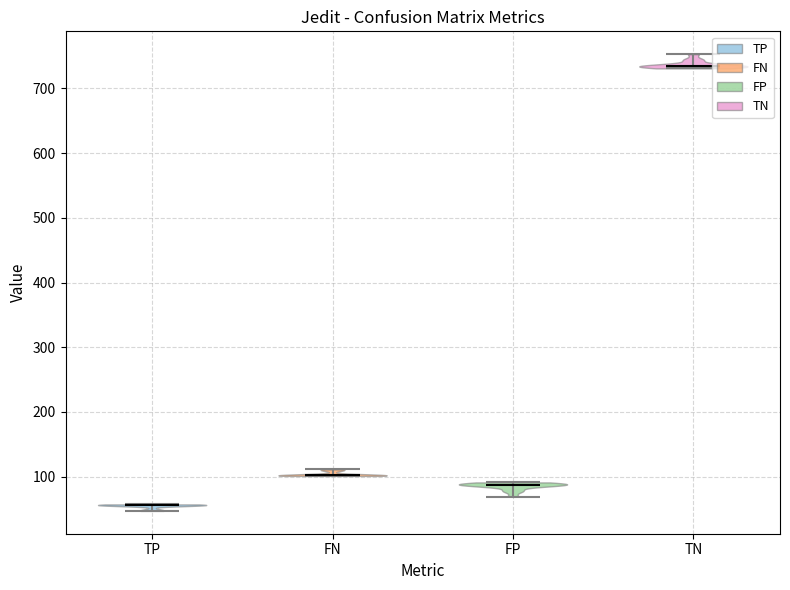

What is the highest point the violin for TN reaches on the y-axis? The values are not printed on the chart, so give them approximately, as read against the axis.

750